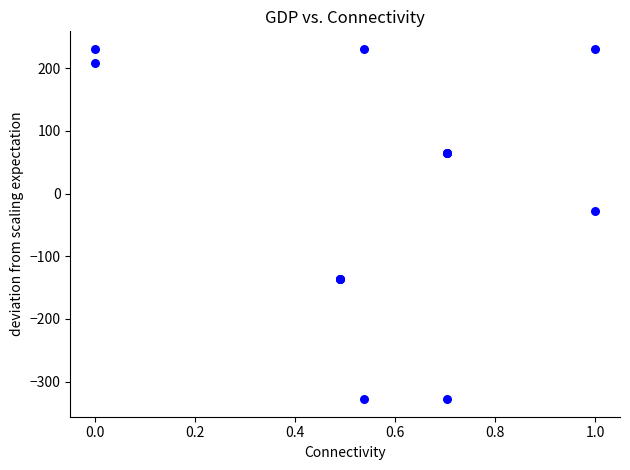

What Y value in the scatter plot is closest to -48?

-28.0